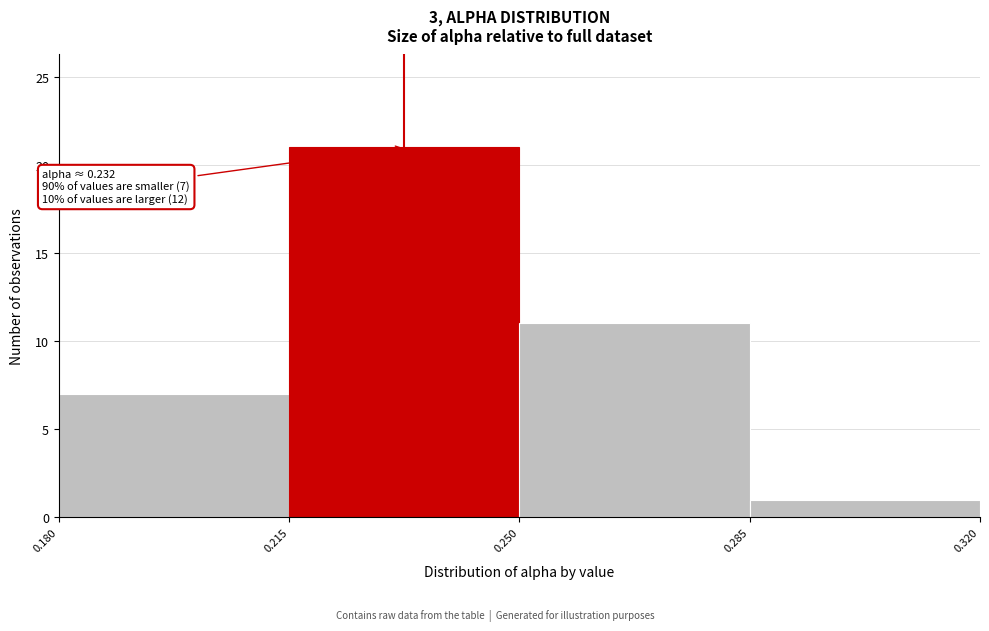

Which range on the x-axis has the tallest bar?

0.215 to 0.250